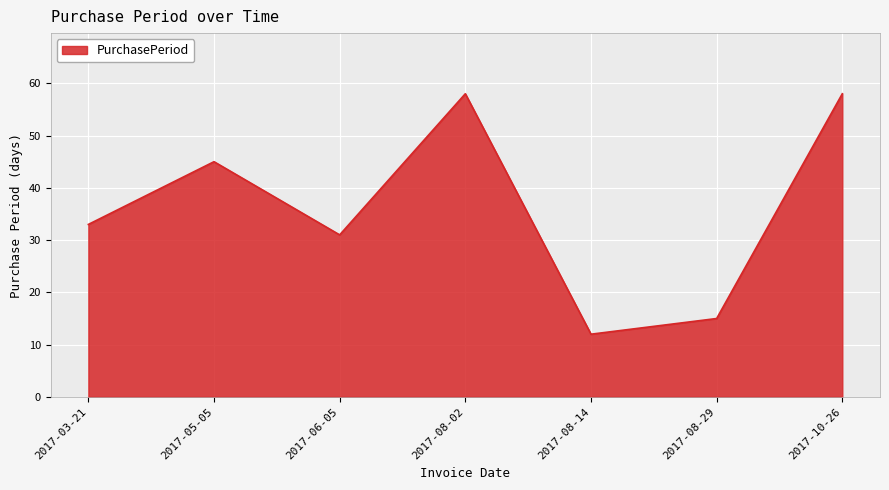

Where is the first local maximum?

2017-05-05